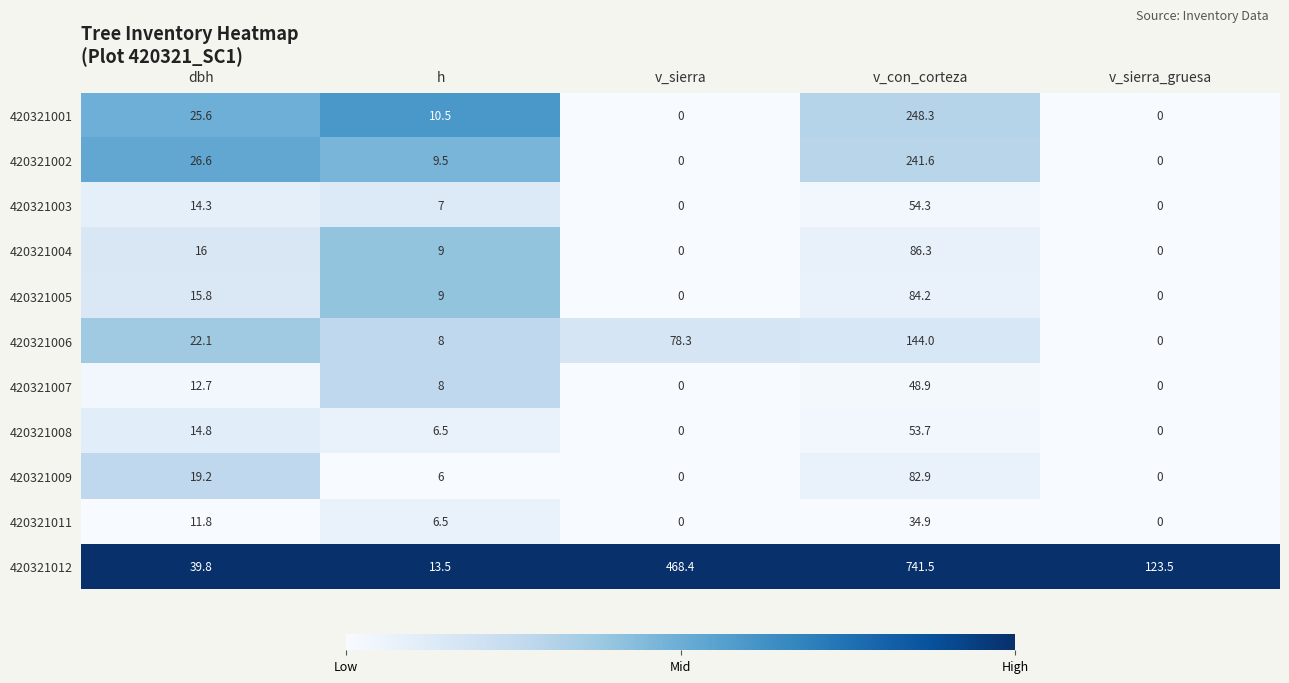

The 420321009 series shows 132.7 at v_con_corteza. True or false?

False